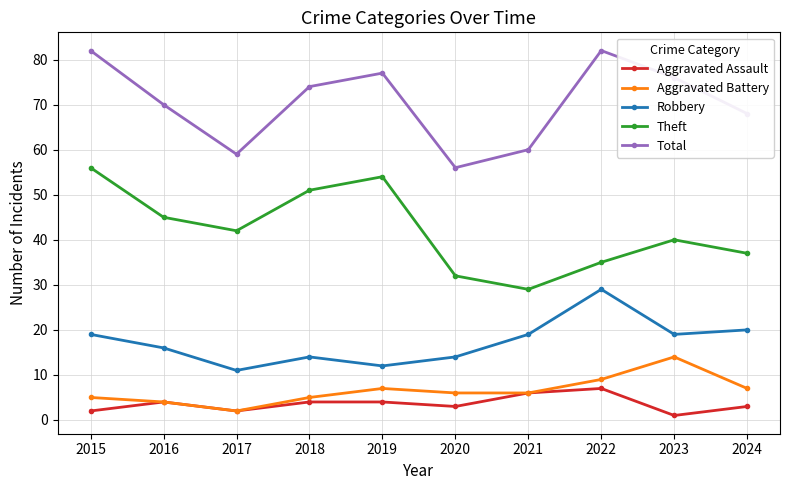

Does the chart have visible grid lines?

Yes